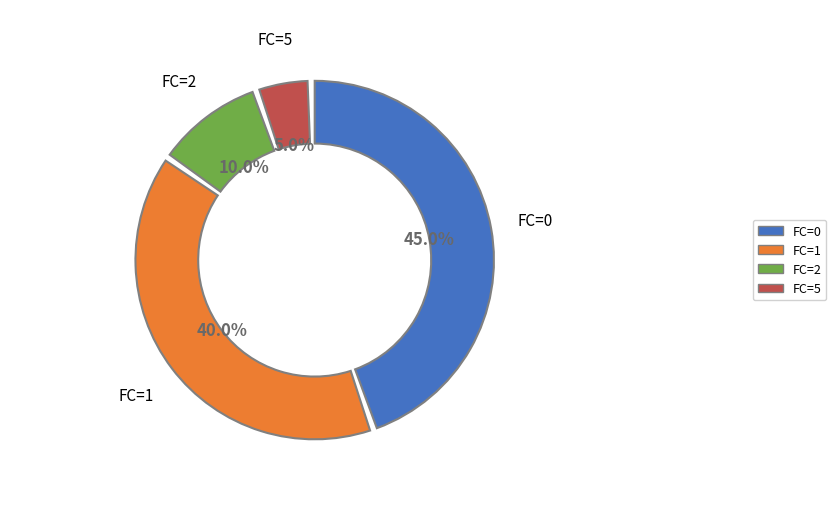

Does 5 represent more than half of the total?

No